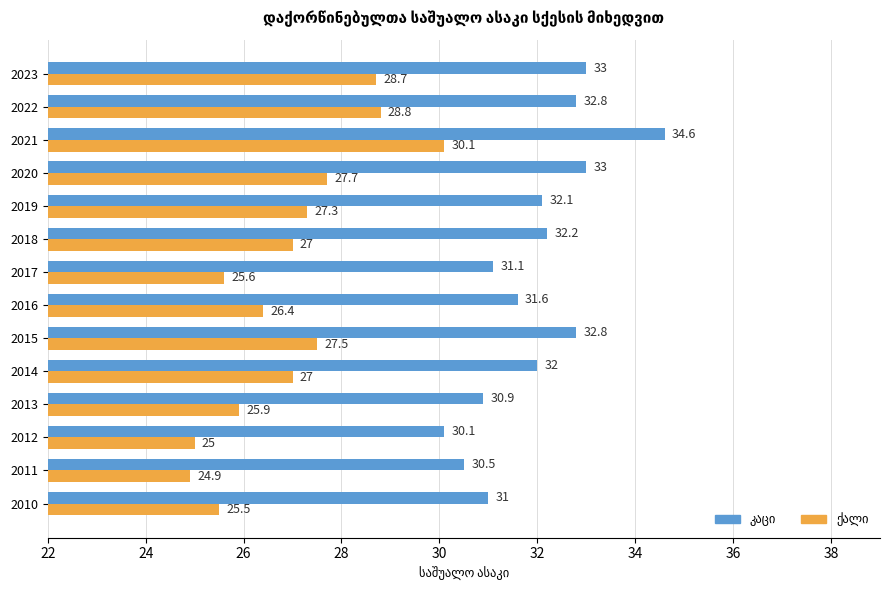

What is the smallest value displayed?

24.9